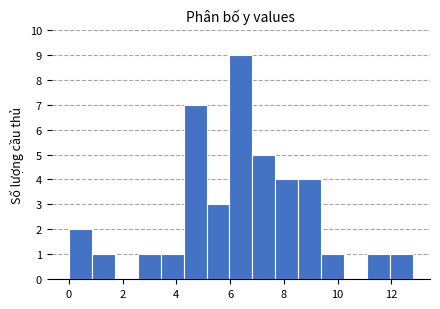

Reading left to right, list every bar in this chart as the range it spans on the x-axis followed by its height. Neither the bar edges nor the heights are printed on the chart, so give them approximately, as read against the axes.

0.0 to 0.8: 2
0.8 to 1.8: 1
1.8 to 2.6: 0
2.6 to 3.4: 1
3.4 to 4.2: 1
4.2 to 5.2: 7
5.2 to 6.0: 3
6.0 to 6.8: 9
6.8 to 7.6: 5
7.6 to 8.6: 4
8.6 to 9.4: 4
9.4 to 10.2: 1
10.2 to 11.0: 0
11.0 to 12.0: 1
12.0 to 12.8: 1